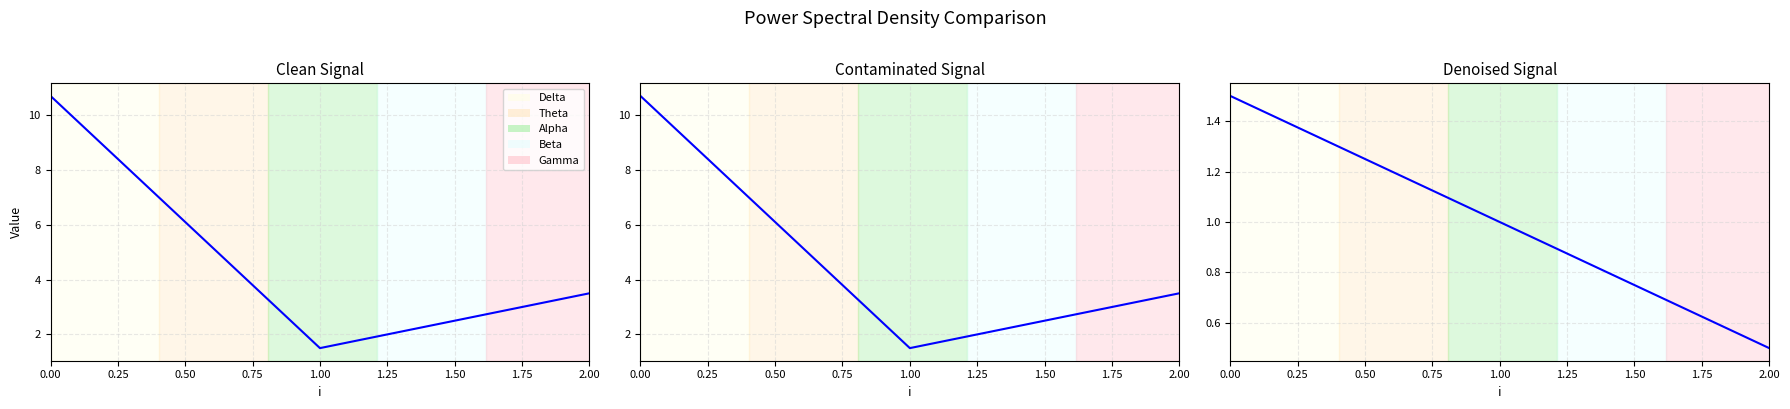

How many series are shown in this chart?

3